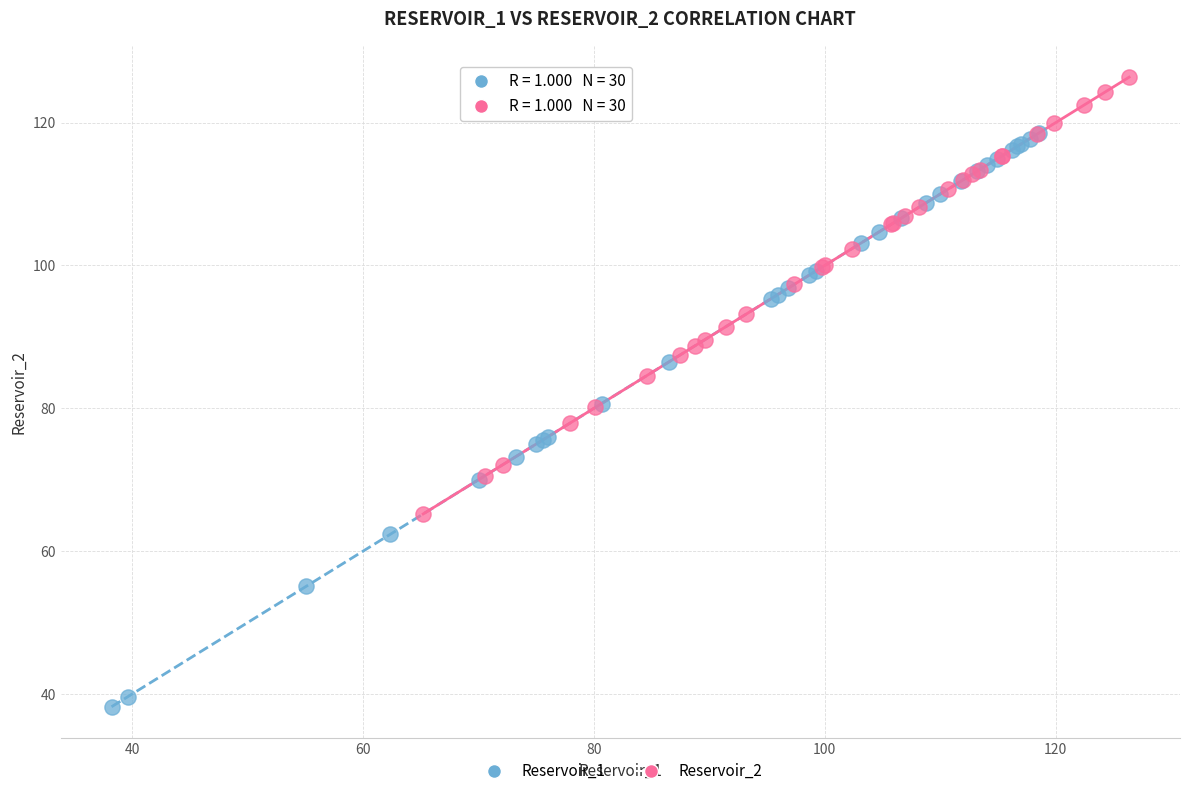

Which series contains the highest Y value?

Reservoir_2